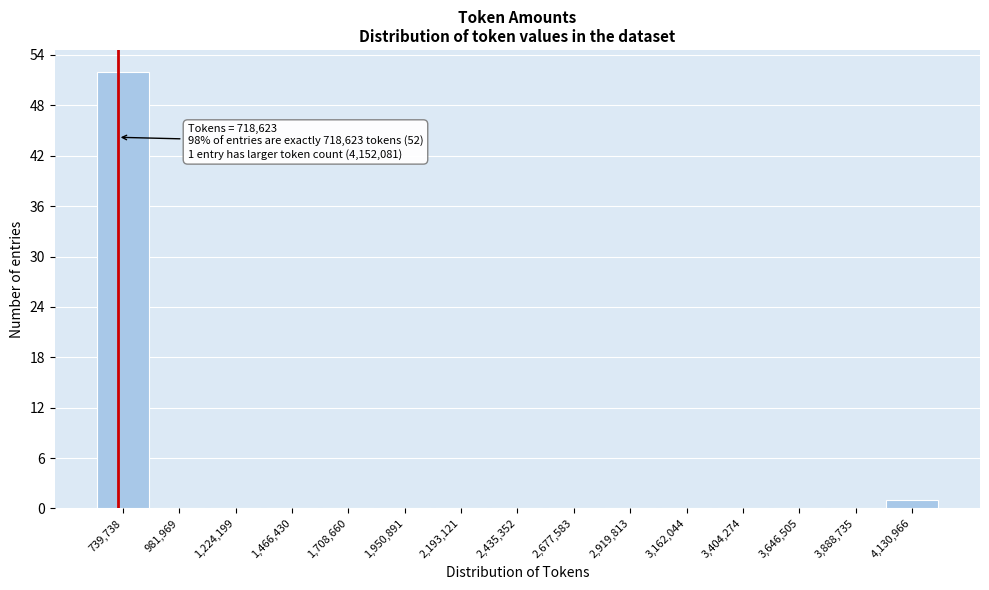

Which range on the x-axis has the tallest bar?

600000 to 850000